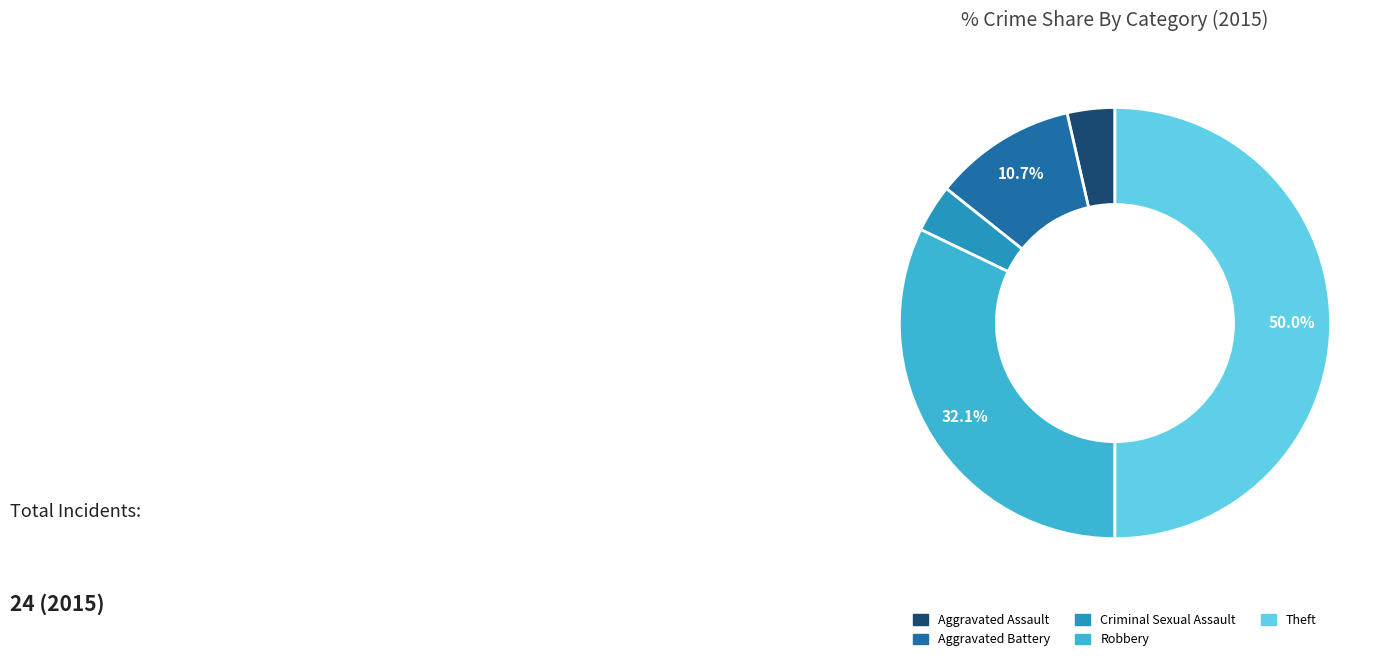

Do Aggravated Battery and Criminal Sexual Assault together represent more than half of the pie?

No